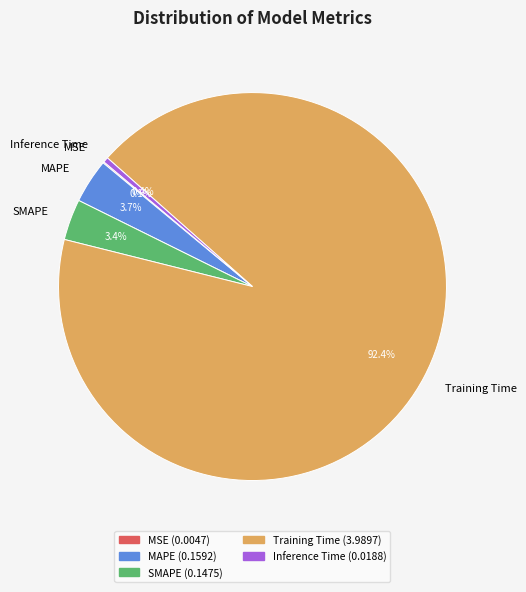

What is the majority slice?

Training Time